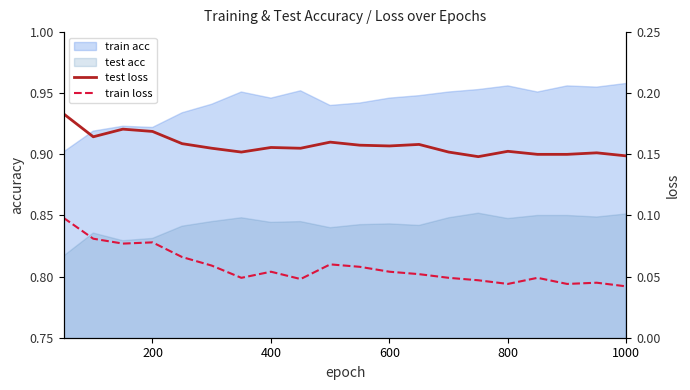

Is the value of train loss at 17 greater than the value of test loss at 8?

No